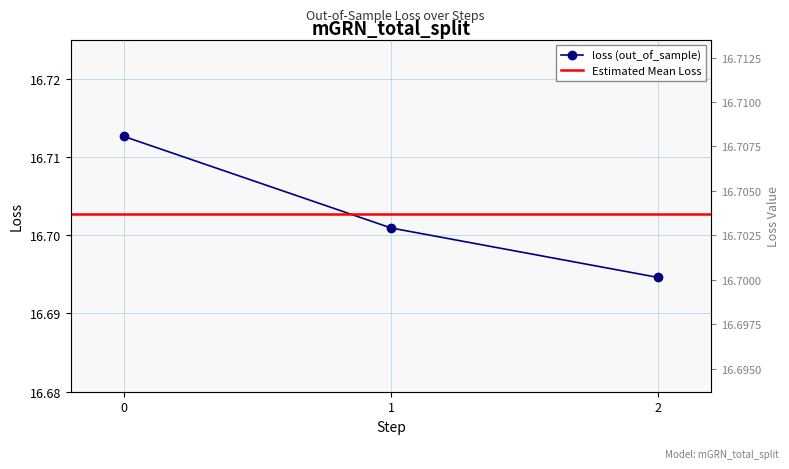

The chart shows a value of 5.8 at 1. True or false?

False